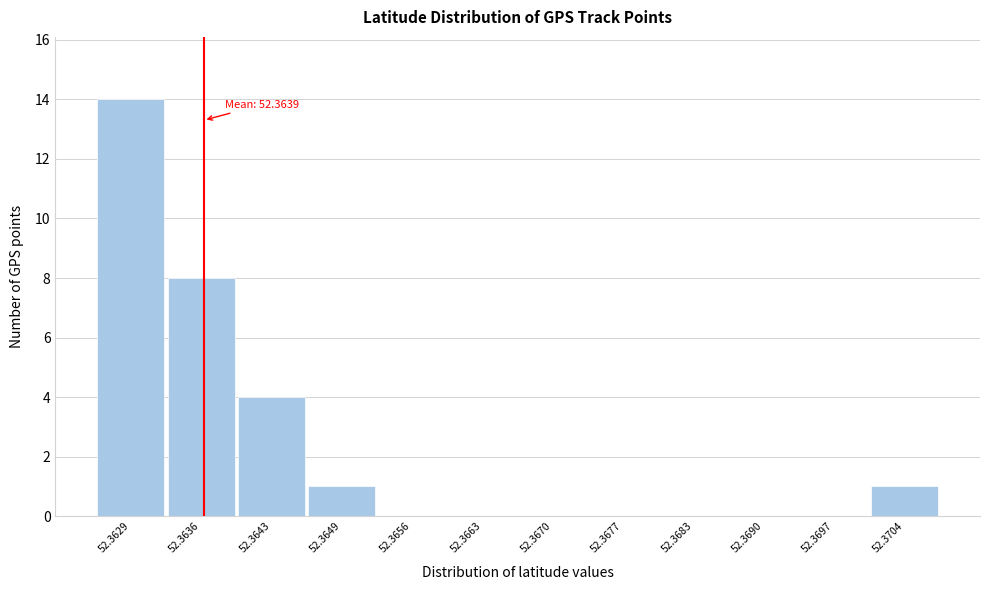

Reading left to right, extract all data points from this chart.

52.3629=14	52.3636=8	52.3643=4	52.3649=1	52.3656=0	52.3663=0	52.3670=0	52.3677=0	52.3683=0	52.3690=0	52.3697=0	52.3704=1